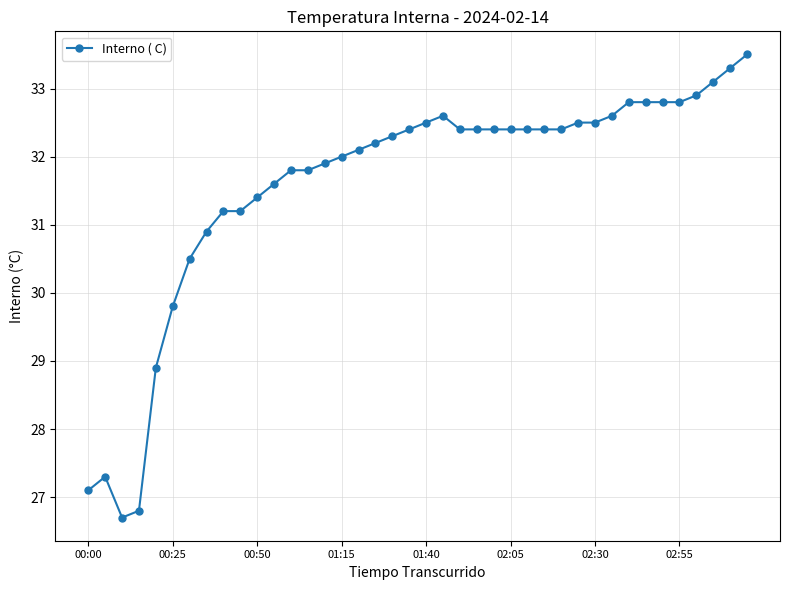

What is the average value?

31.6